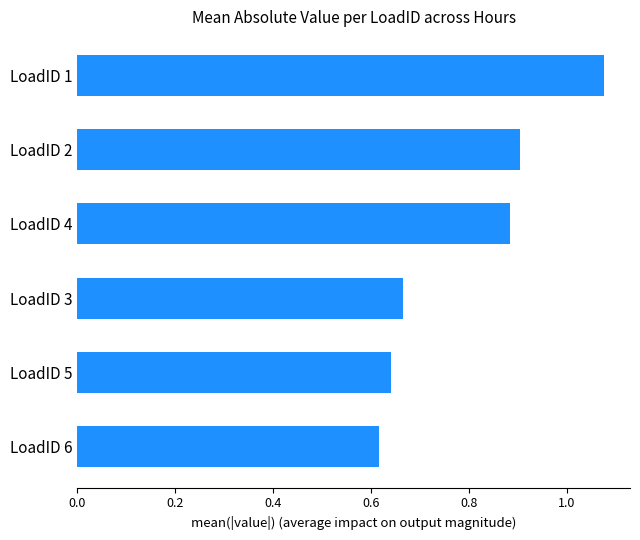

What is the label of the 6th bar from the top?

LoadID 6